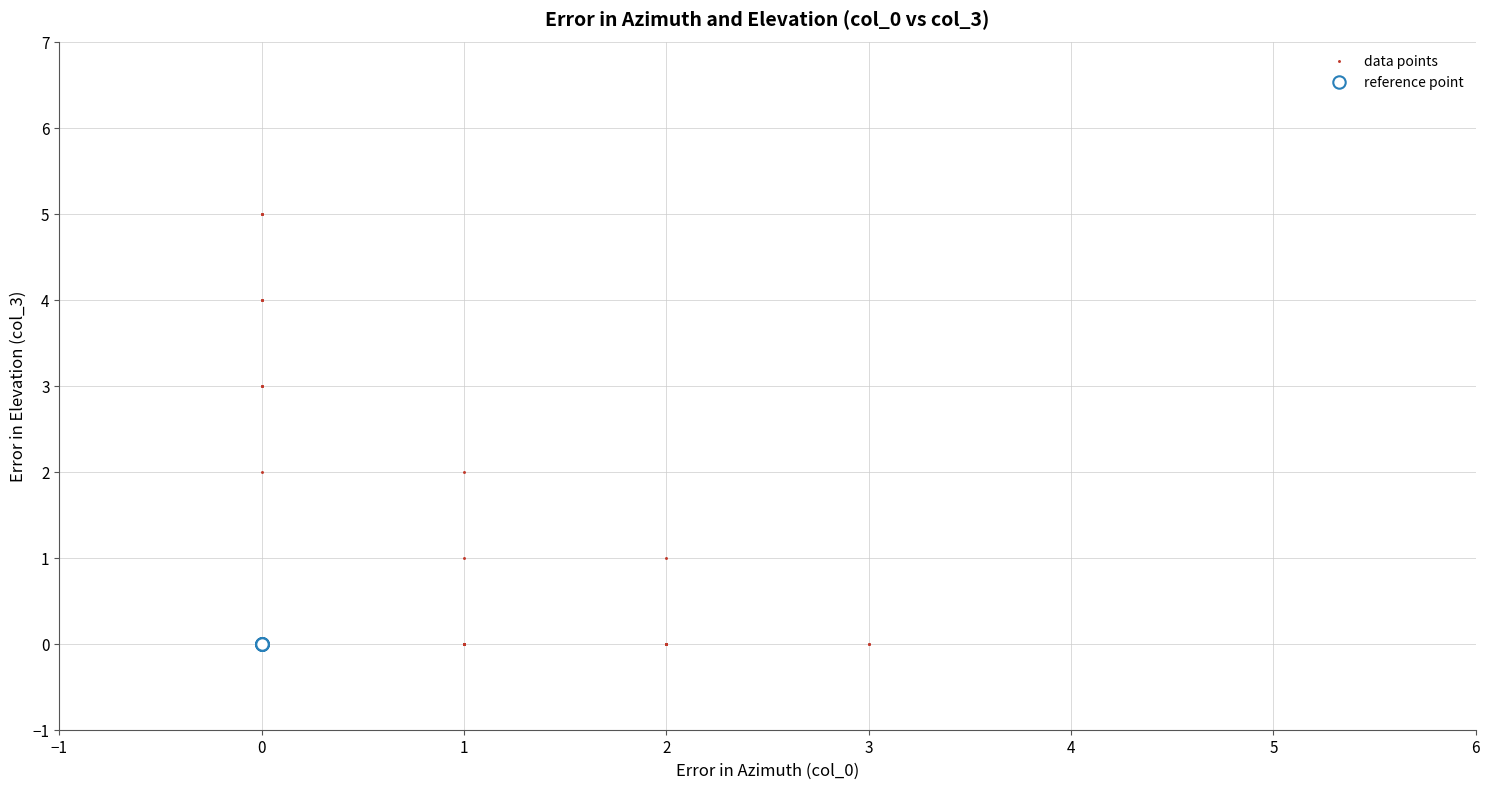

Which series reaches the maximum Y coordinate?

data points